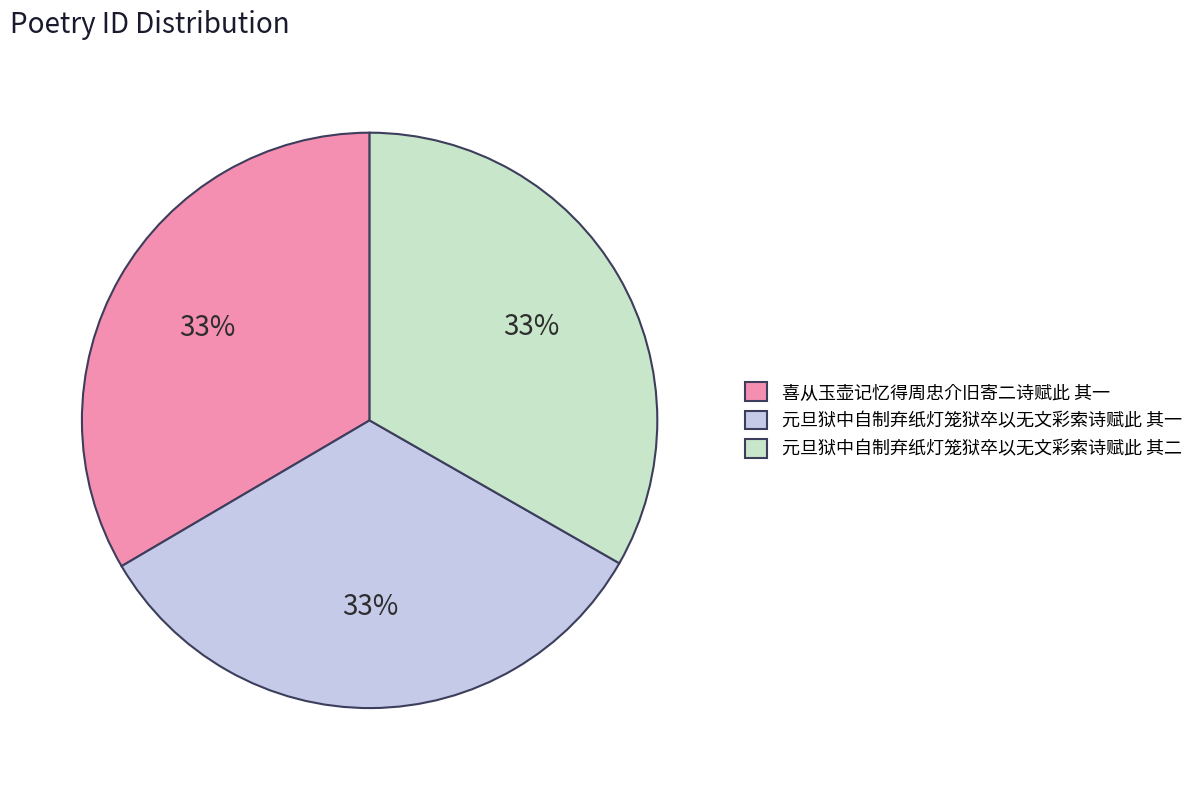

How many slices are in this pie chart?

3